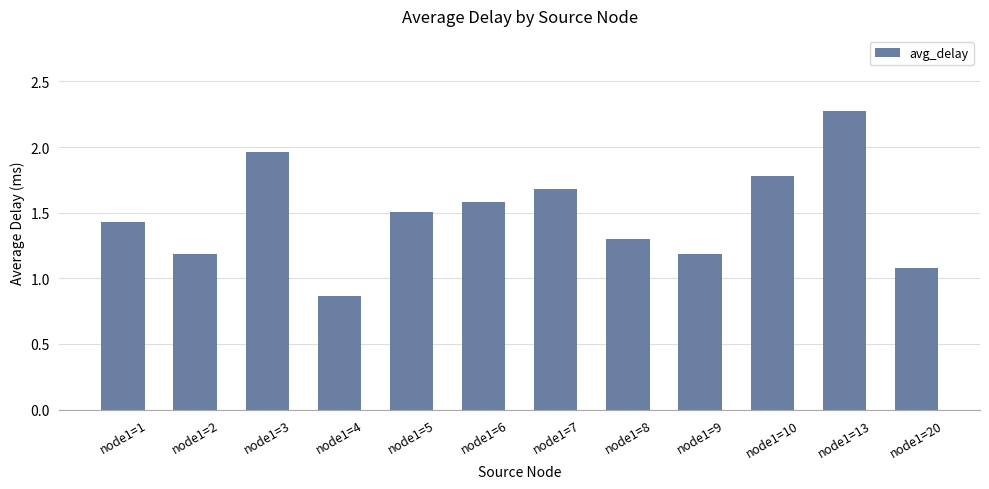

How many bars are there in total?

12